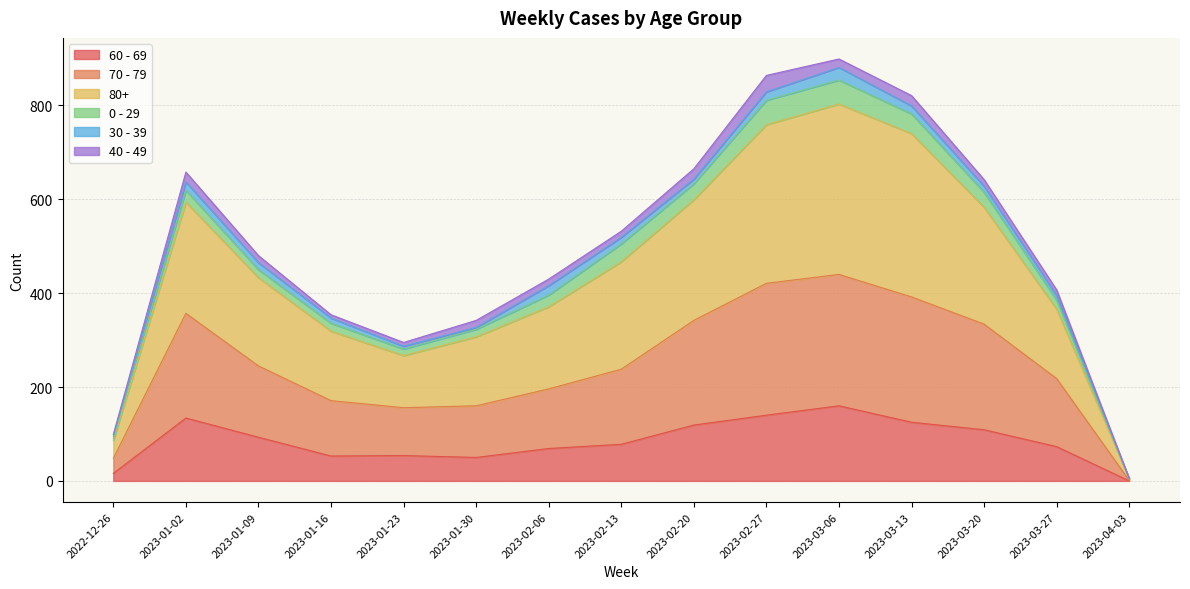

True or false: 80+ and 60 - 69 intersect in this chart.

False